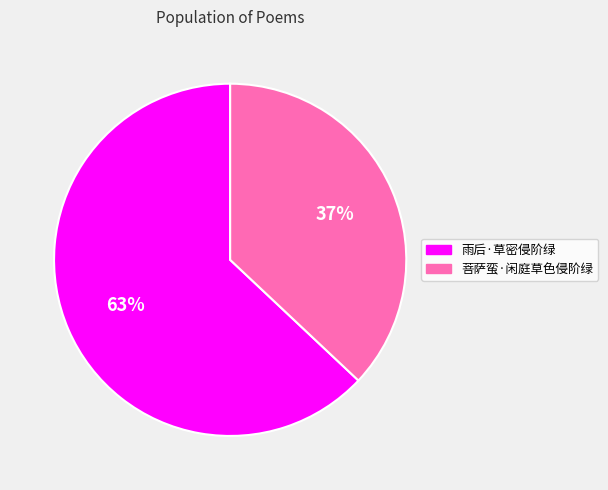

Which slice is the smallest?

菩萨蛮·闲庭草色侵阶绿